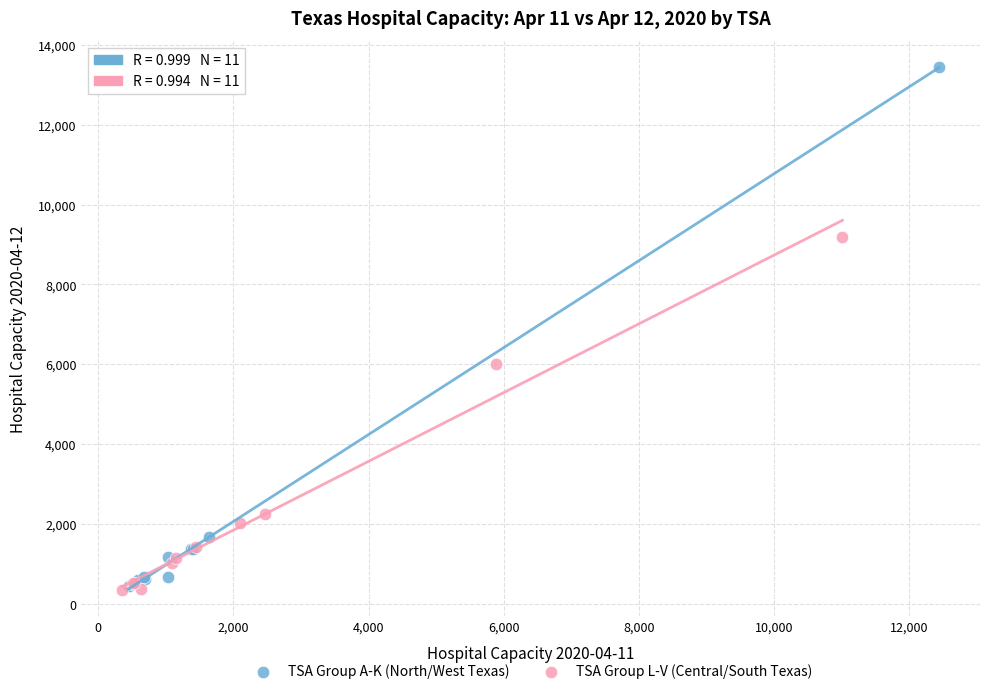

Which series reaches the maximum Y coordinate?

TSA Group A-K (North/West Texas)